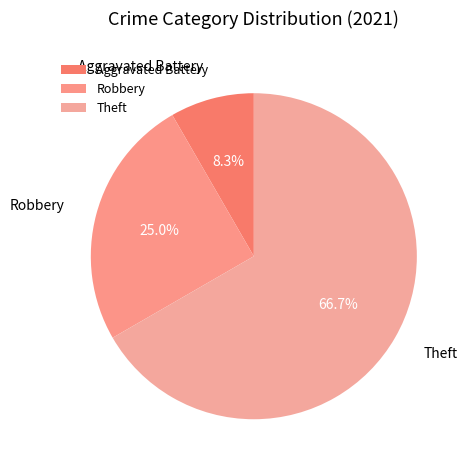

What is the largest slice in the pie chart?

Theft